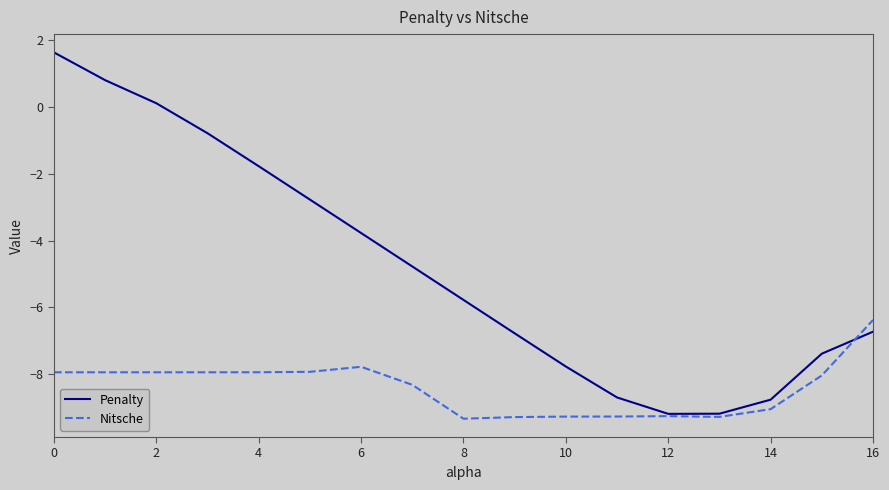

What is the sum of all Penalty values?

-81.6